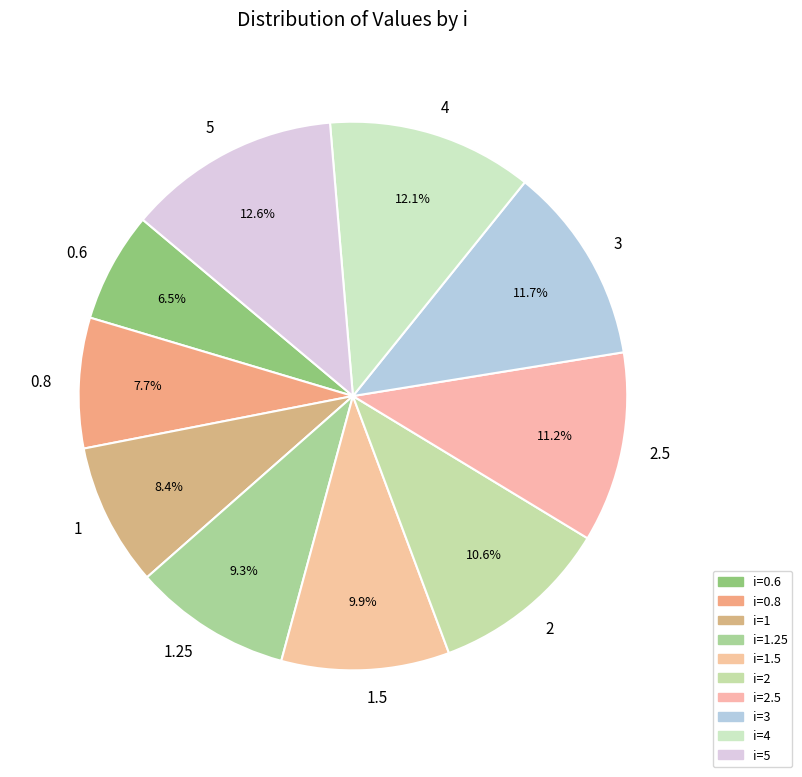

How many slices are in this pie chart?

10